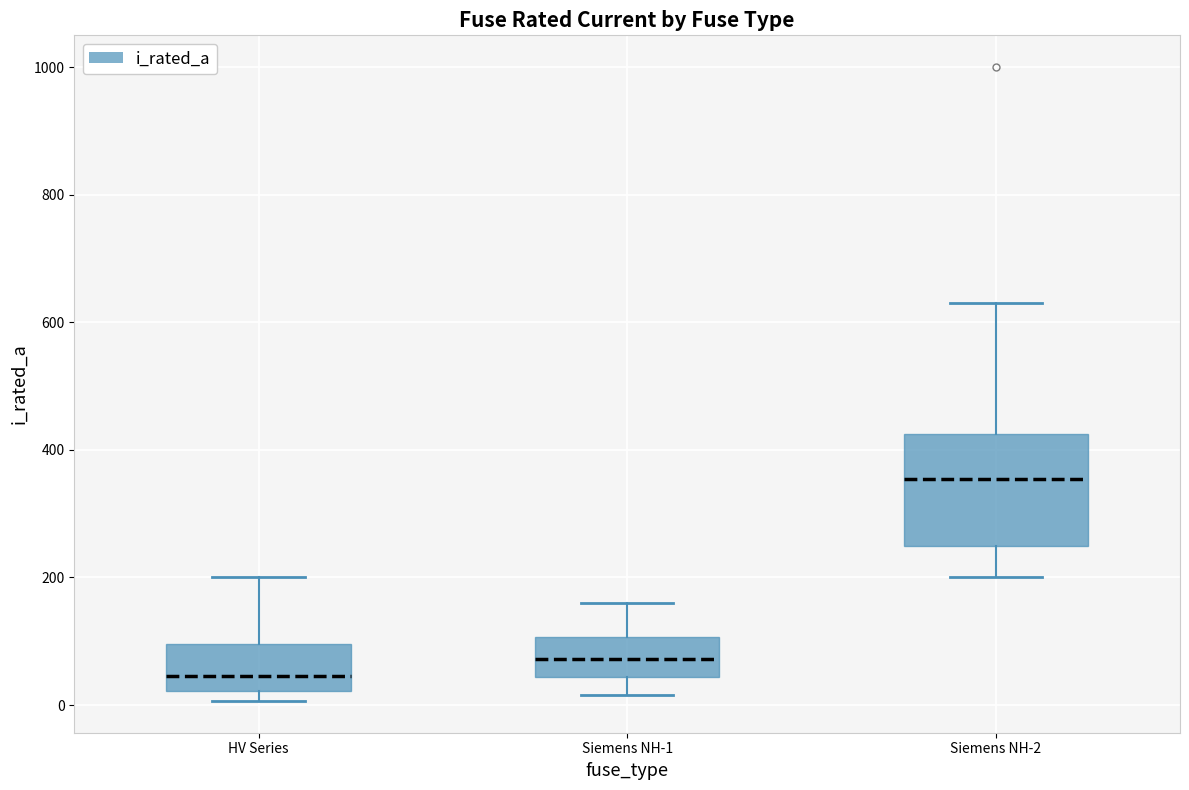

Reading left to right, transcribe this box plot: for each box, give where its median line is, the range the box spans, and where its two whiskers end, as read against the y-axis. The values are not printed on the chart, so give them approximately, as read against the axis.

HV Series: median 40, box 20 to 100, whiskers 0 to 200
Siemens NH-1: median 80, box 40 to 100, whiskers 20 to 160
Siemens NH-2: median 360, box 260 to 420, whiskers 200 to 640